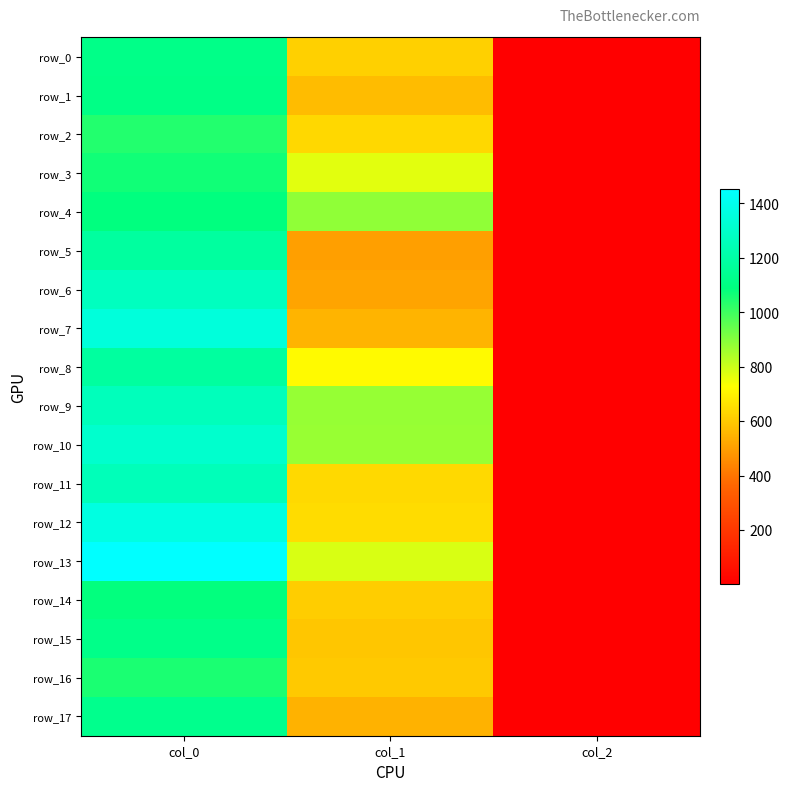

At which category is the sum across all series the highest?

col_0